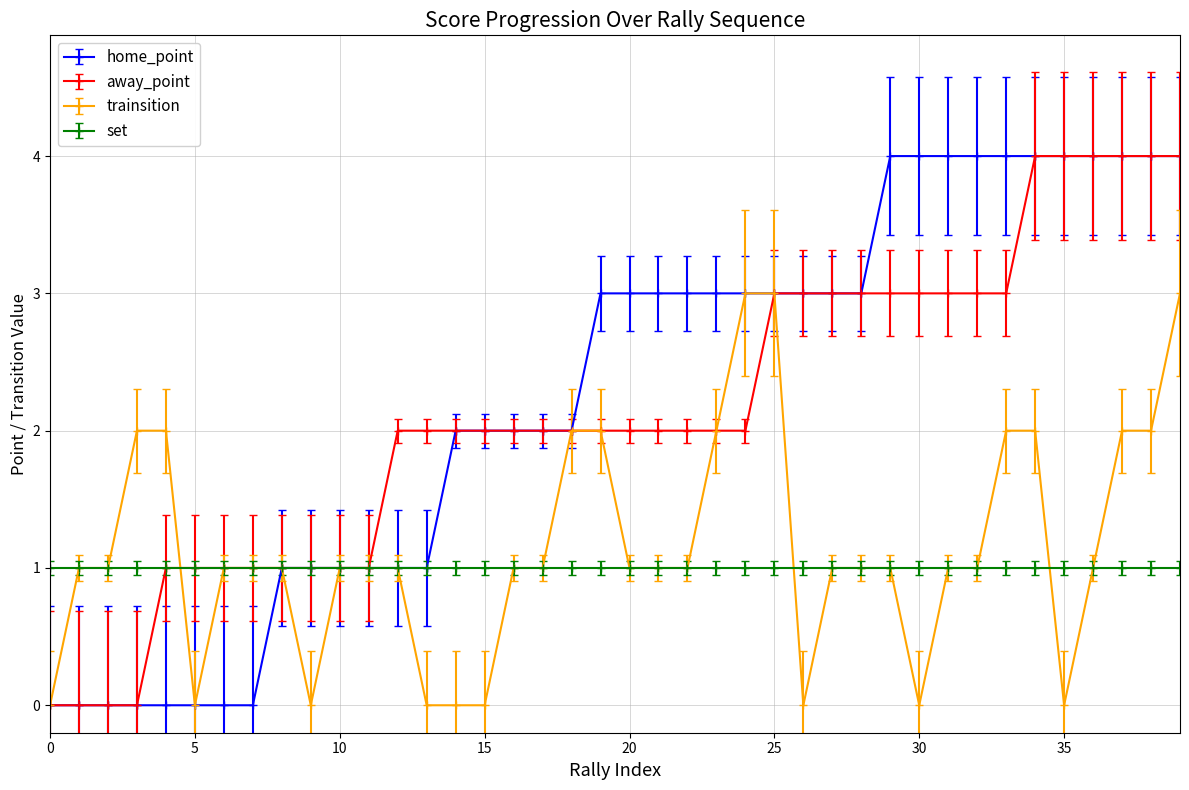

What is the value of the trainsition point at the 23rd from the left?

1